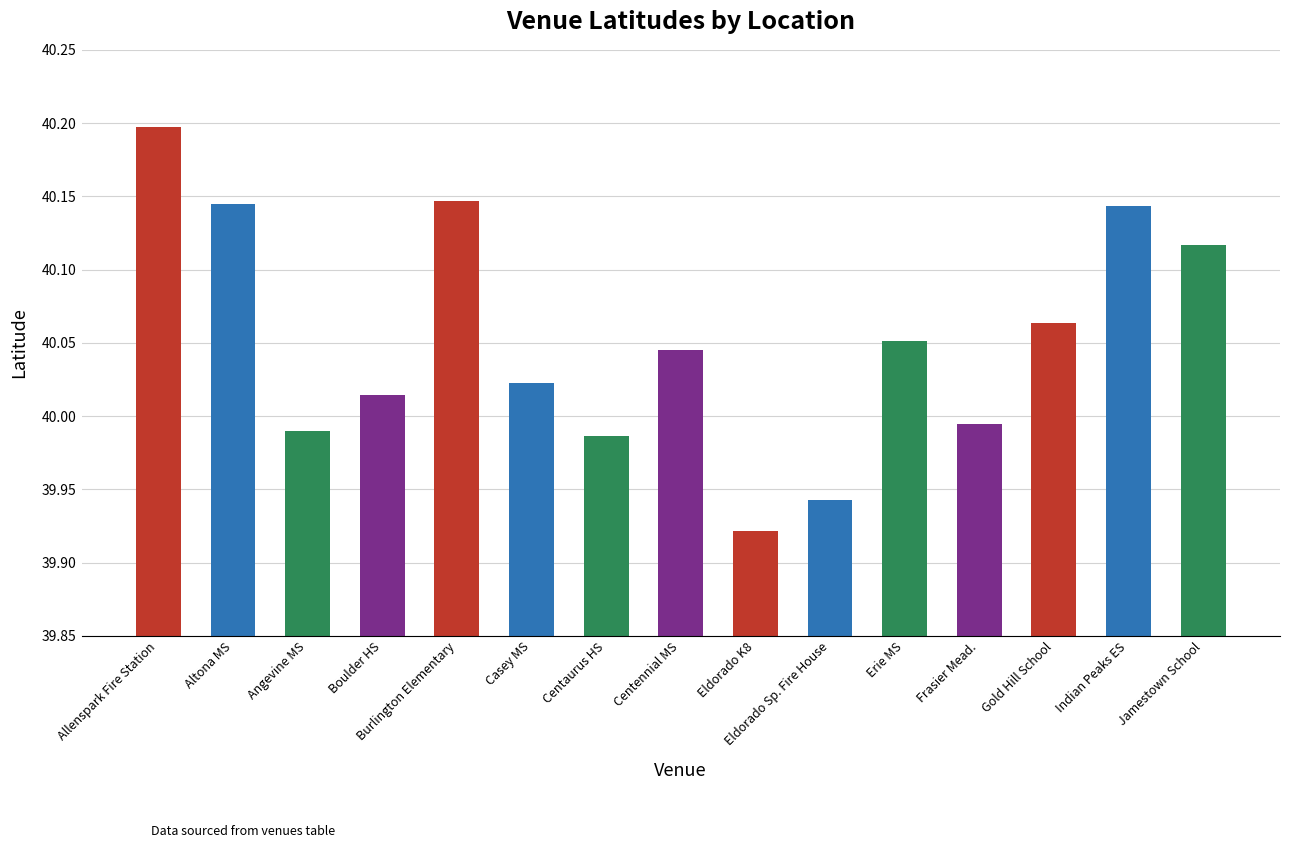

The chart shows a value of 69.8 at Angevine MS. True or false?

False